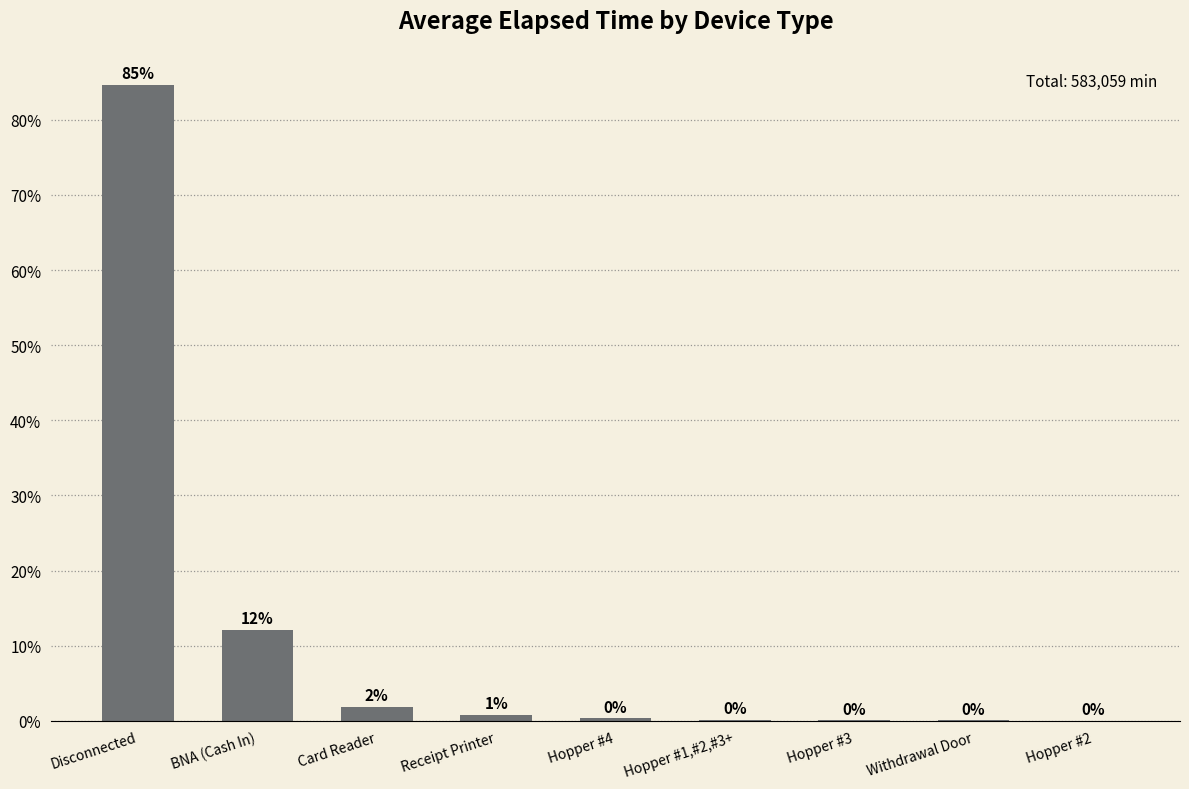

What is the sum of all values?

100.0